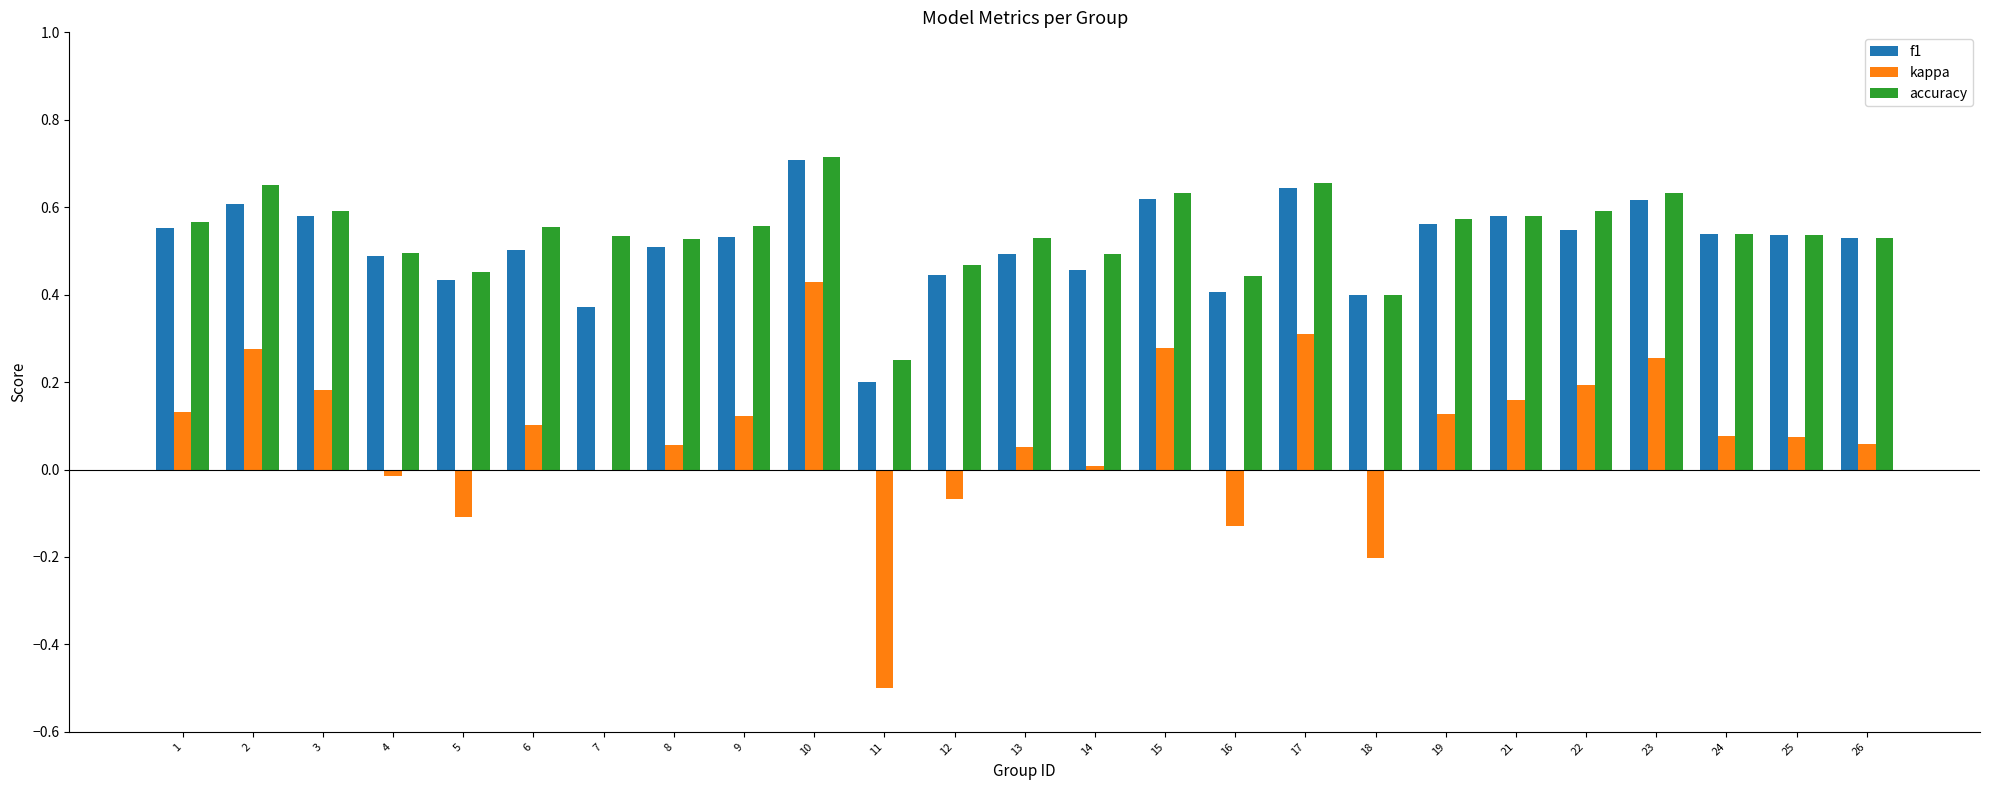

What is the sum of the f1 values at 6 and 2?

1.1